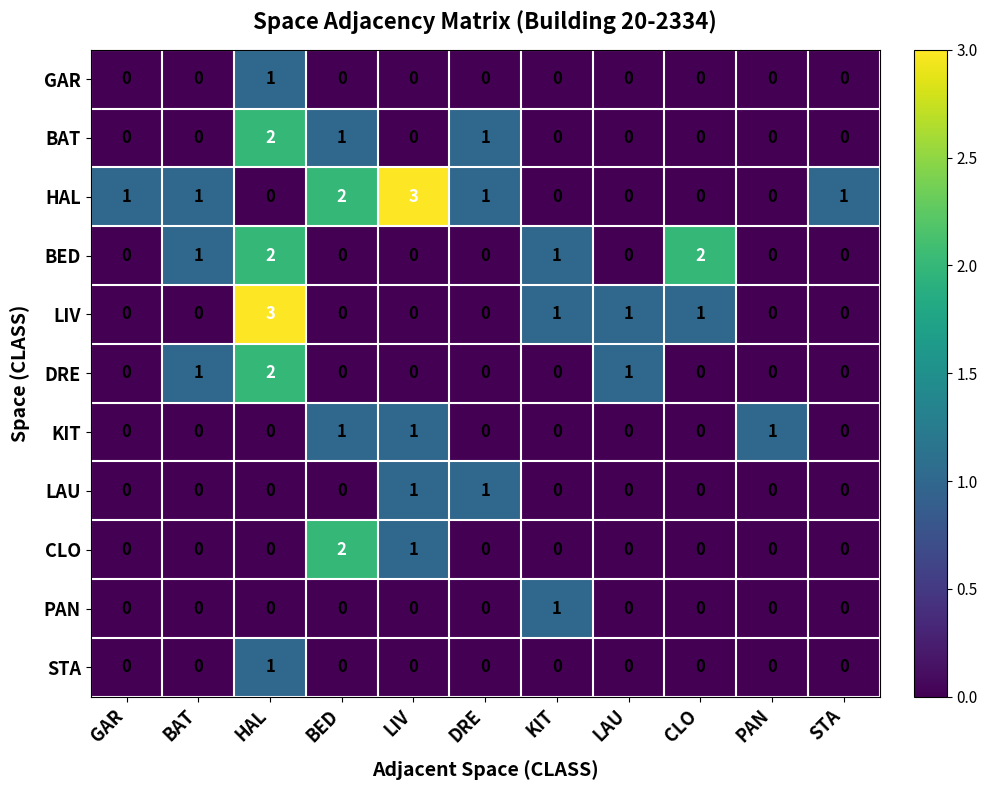

What is the total value across all series at GAR?

1